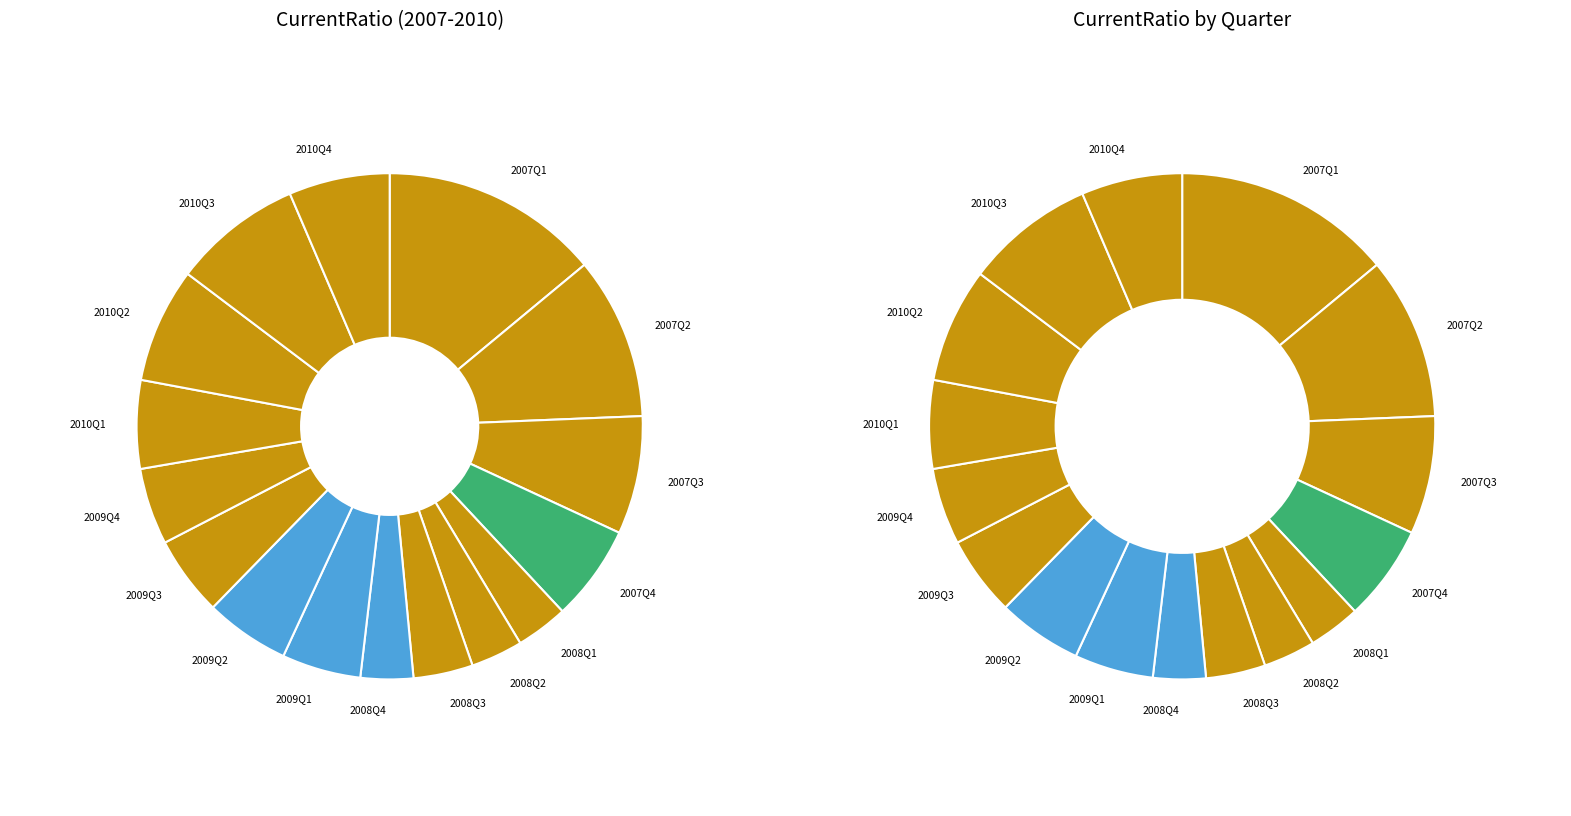

To the nearest percent, what portion does Q1 represent?

6%